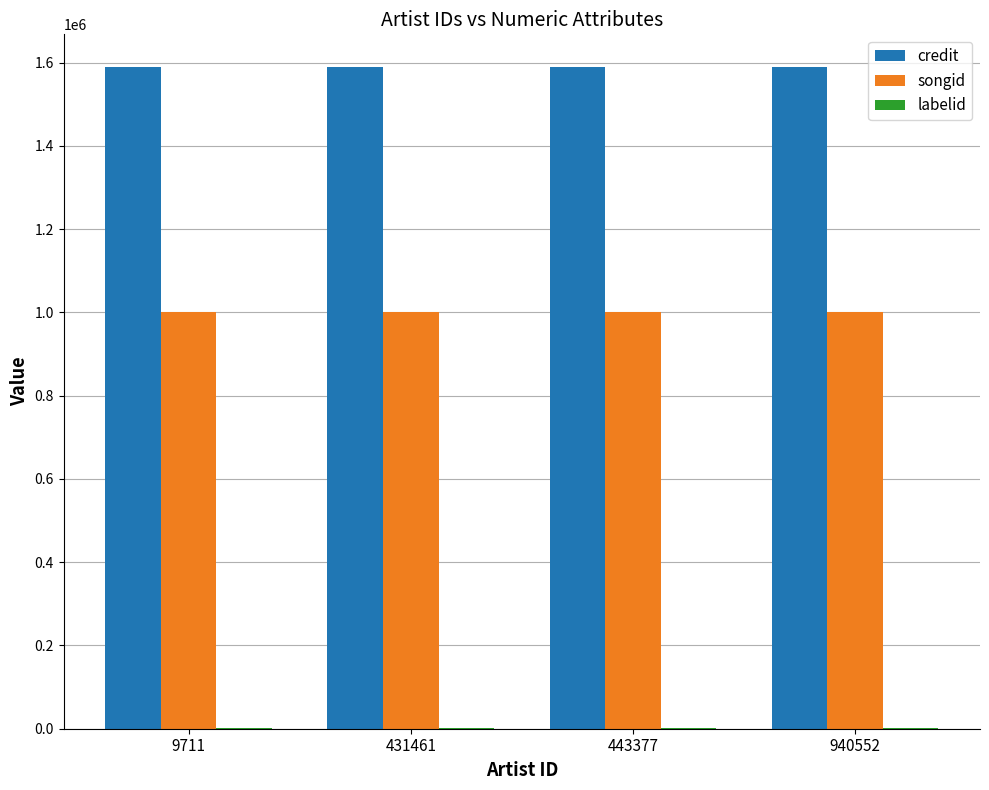

Is the value of songid at 431461 greater than the value of credit at 431461?

No